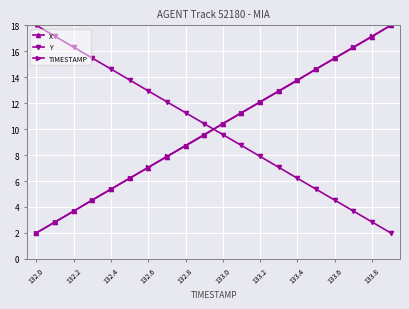

True or false: X has more than 0 points higher than both neighbors.

False